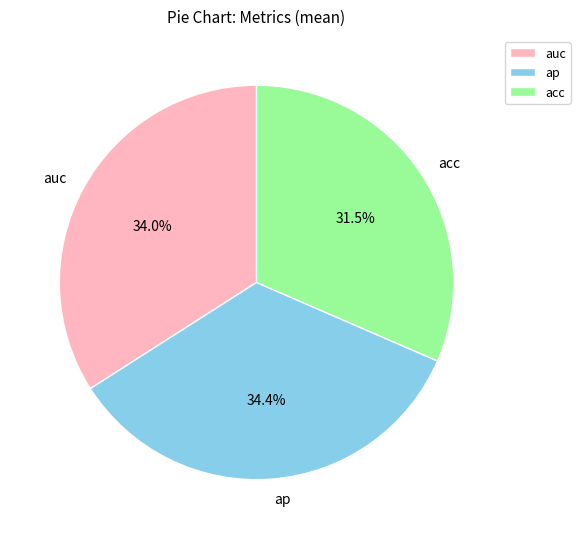

To the nearest percent, what is the combined percentage of ap and auc?

68%